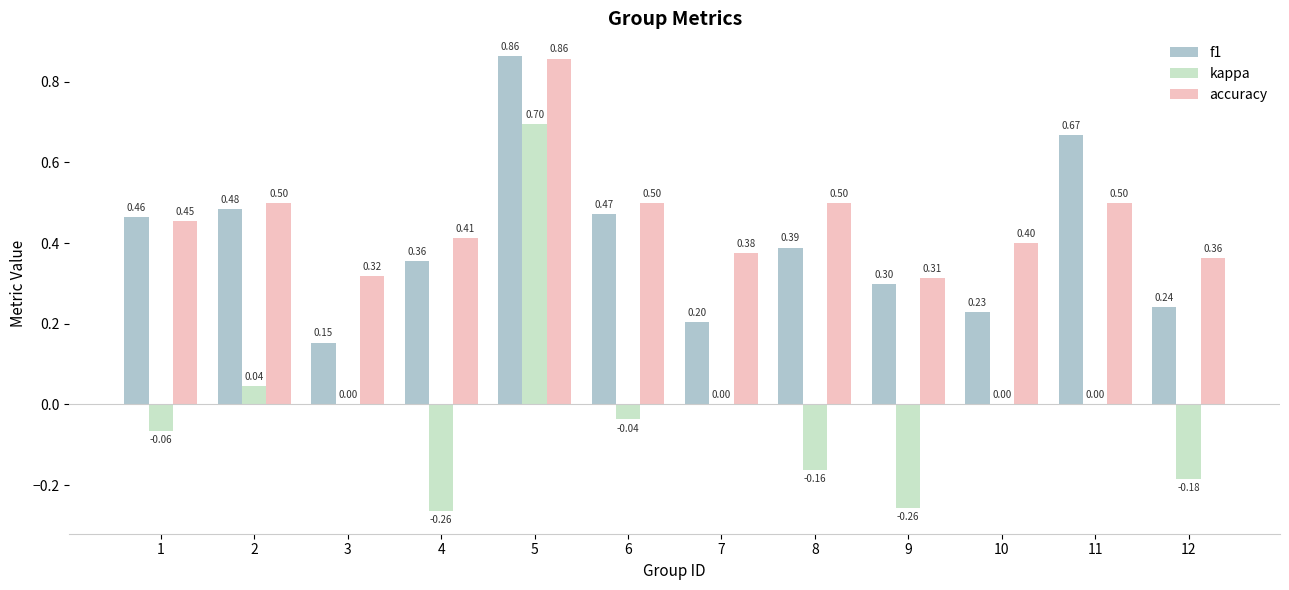

At which label does kappa reach its peak?

5